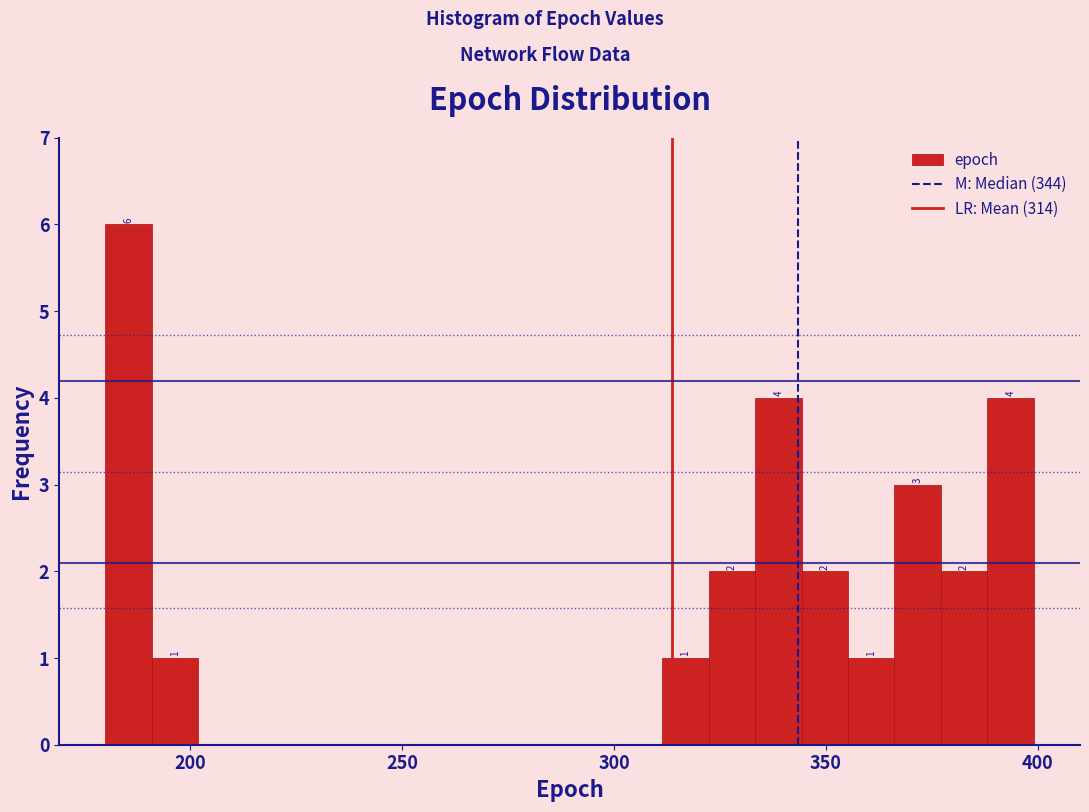

Read against the x-axis, roughly where is the centre of the tallest bar?

185